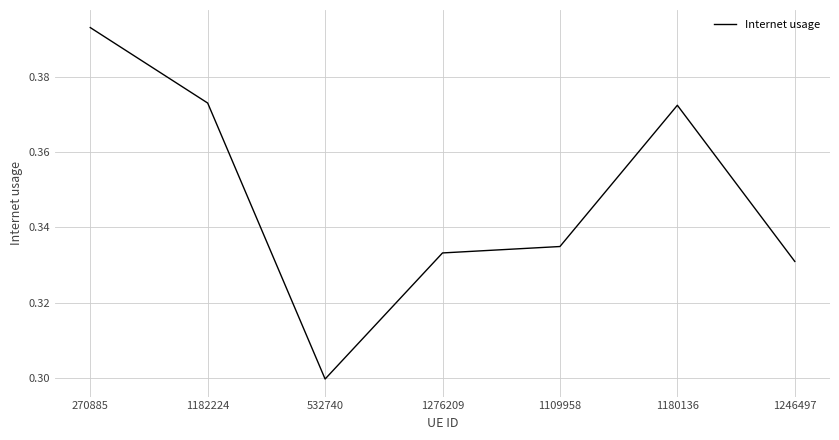

Count the values in the range 0 to 1.

7